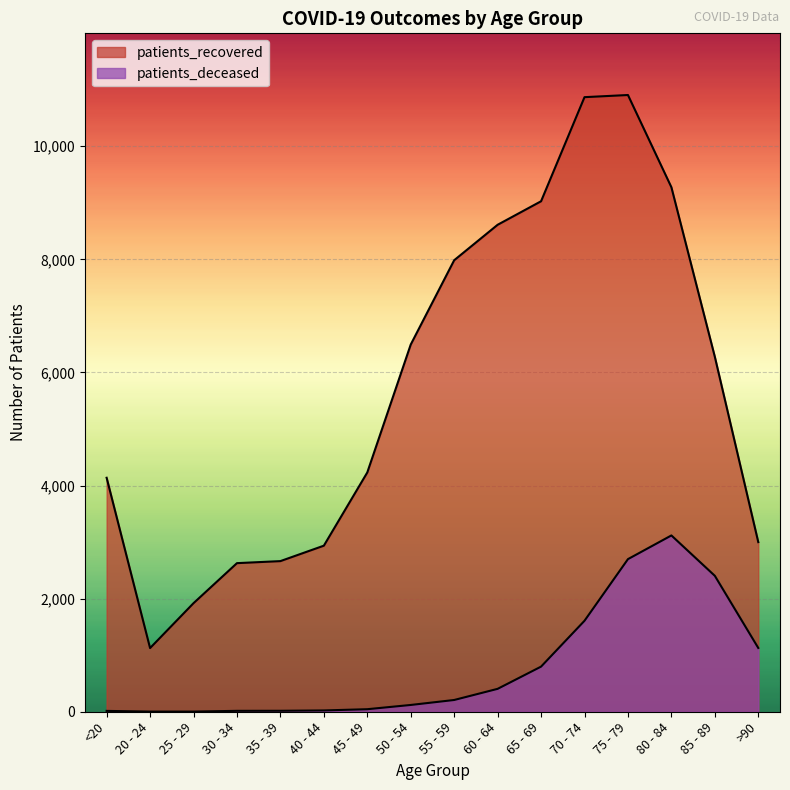

What is the total value across all series at 30 - 34?

2644